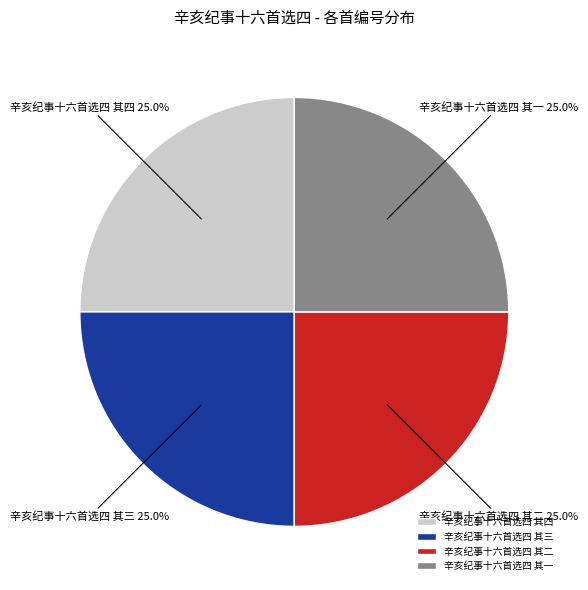

What percentage is NOT represented by 辛亥纪事十六首选四 其三?

75.0%